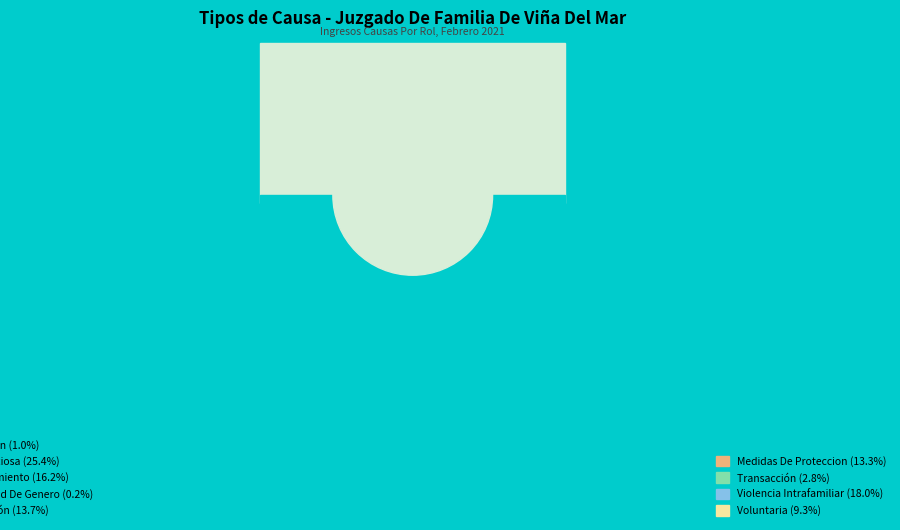

Which category has the smallest portion of the pie?

Identidad De Genero